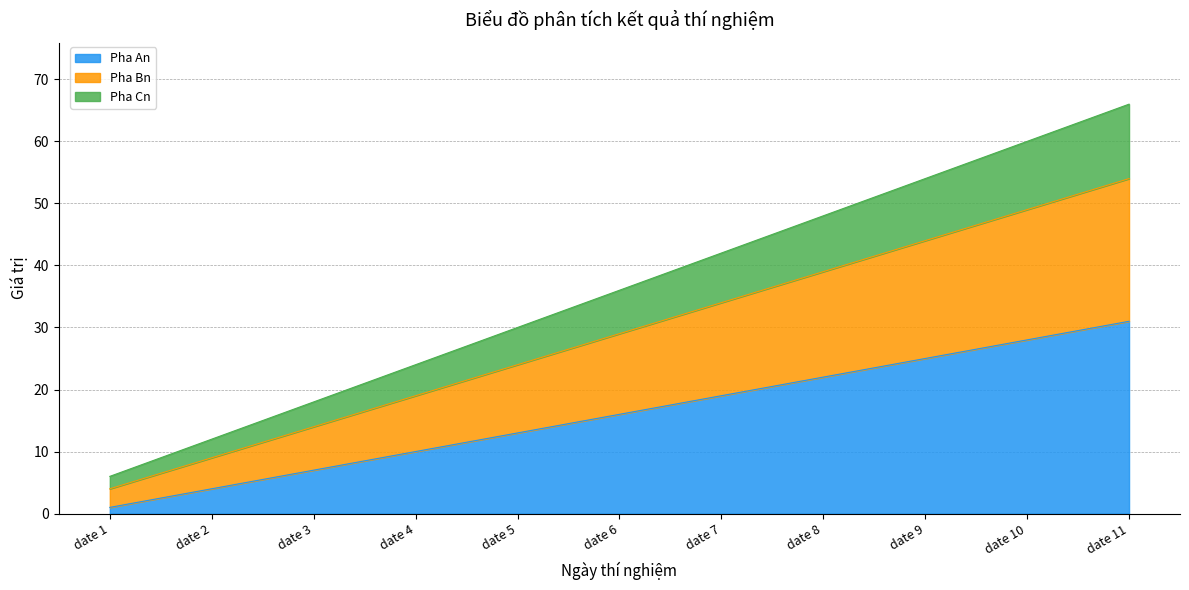

True or false: Pha An has more than 1 interior local peaks.

False